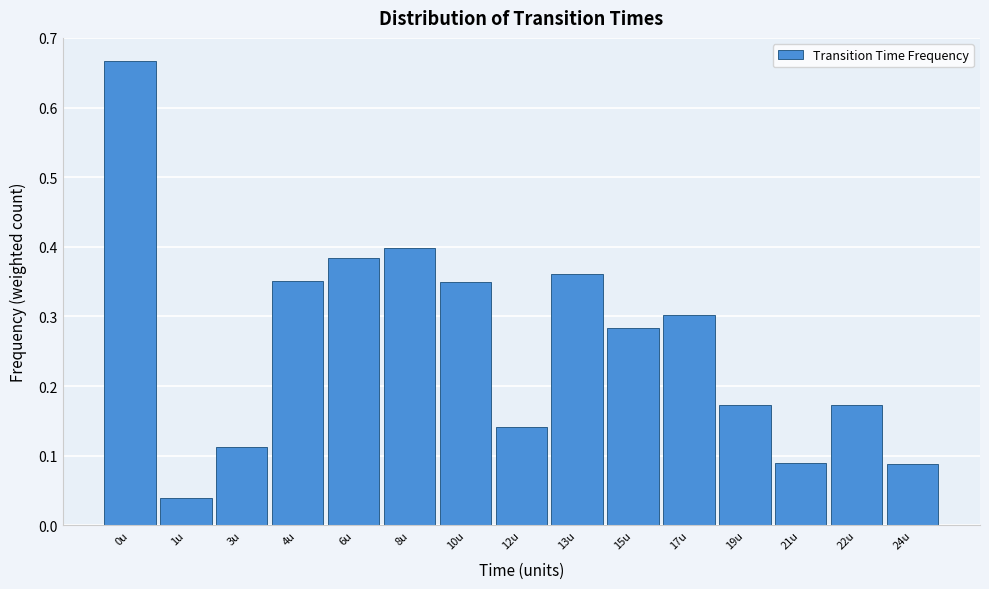

True or false: the data shows 0.6 at 10u.

False